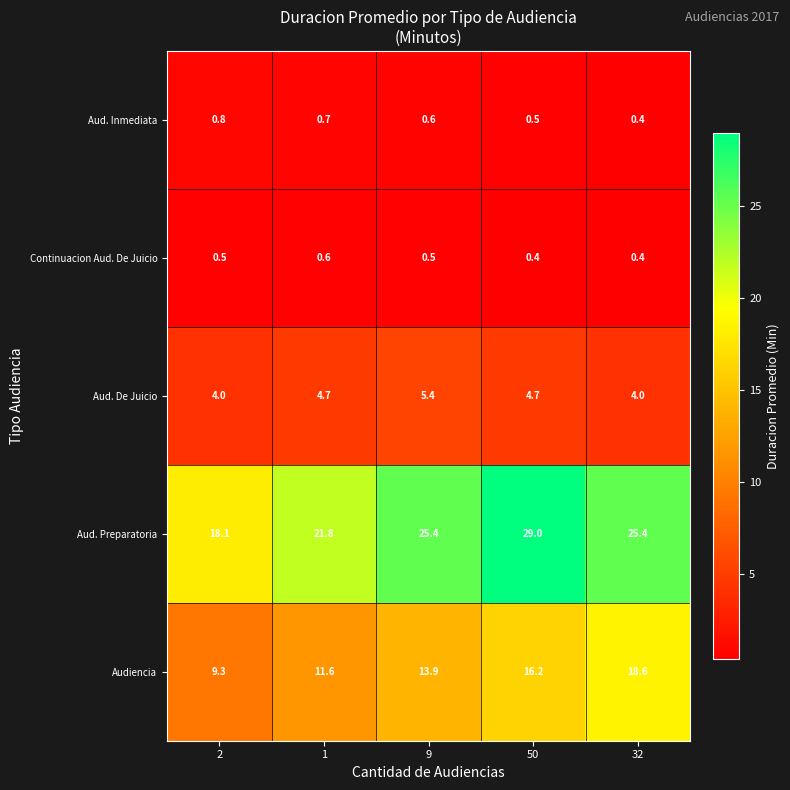

Which series has the largest total across all categories?

Aud. Preparatoria